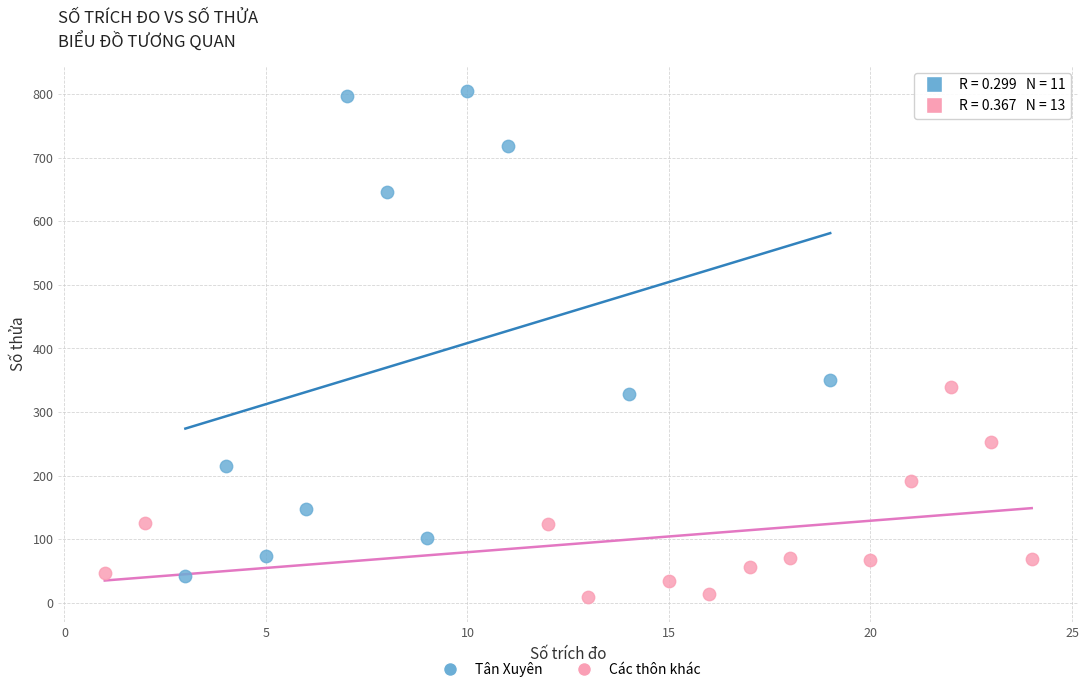

Which series has the widest spread of Y values?

Tân Xuyên